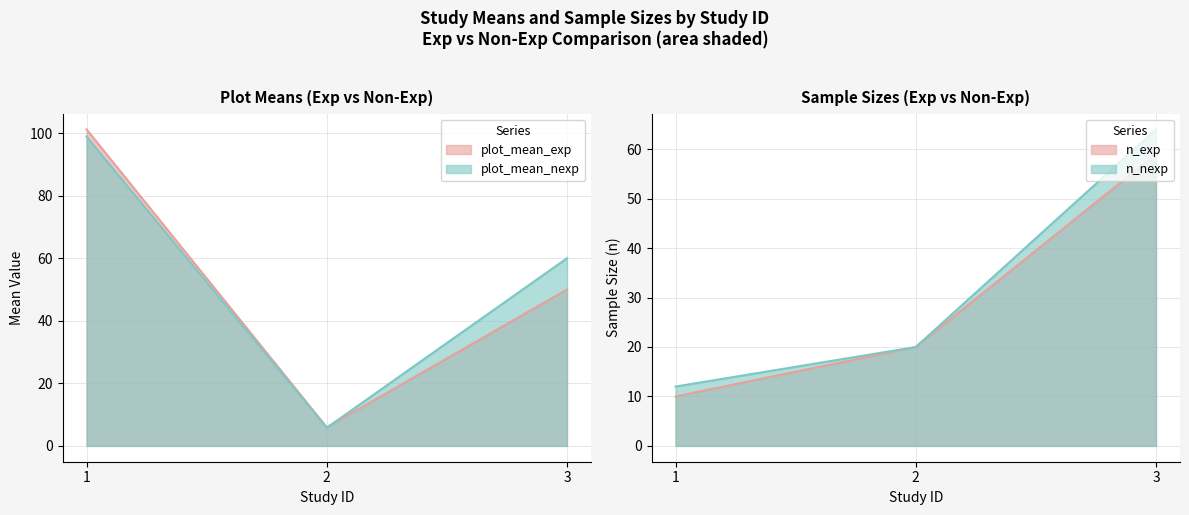

Which category has the highest value in the plot_mean_nexp series?

1